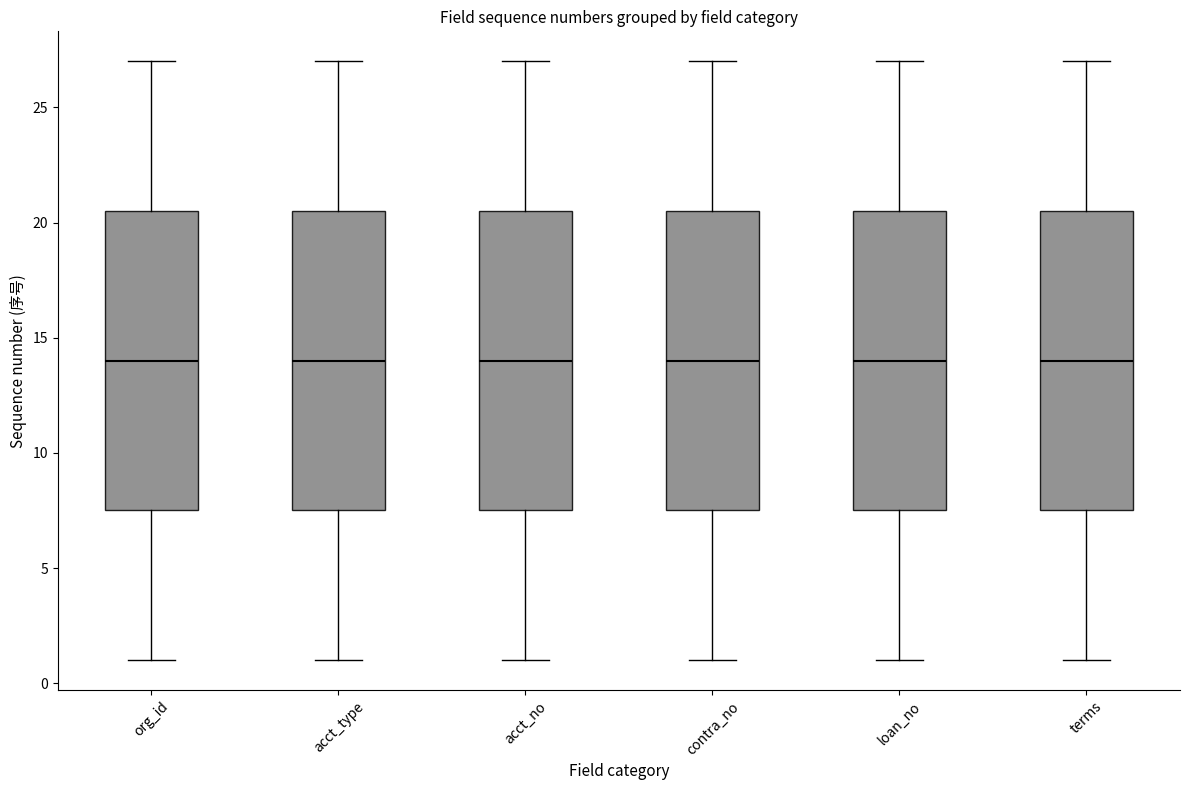

Reading left to right, transcribe this box plot: for each box, give where its median line is, the range the box spans, and where its two whiskers end, as read against the y-axis. The values are not printed on the chart, so give them approximately, as read against the axis.

org_id: median 14.0, box 7.5 to 20.5, whiskers 1.0 to 27.0
acct_type: median 14.0, box 7.5 to 20.5, whiskers 1.0 to 27.0
acct_no: median 14.0, box 7.5 to 20.5, whiskers 1.0 to 27.0
contra_no: median 14.0, box 7.5 to 20.5, whiskers 1.0 to 27.0
loan_no: median 14.0, box 7.5 to 20.5, whiskers 1.0 to 27.0
terms: median 14.0, box 7.5 to 20.5, whiskers 1.0 to 27.0